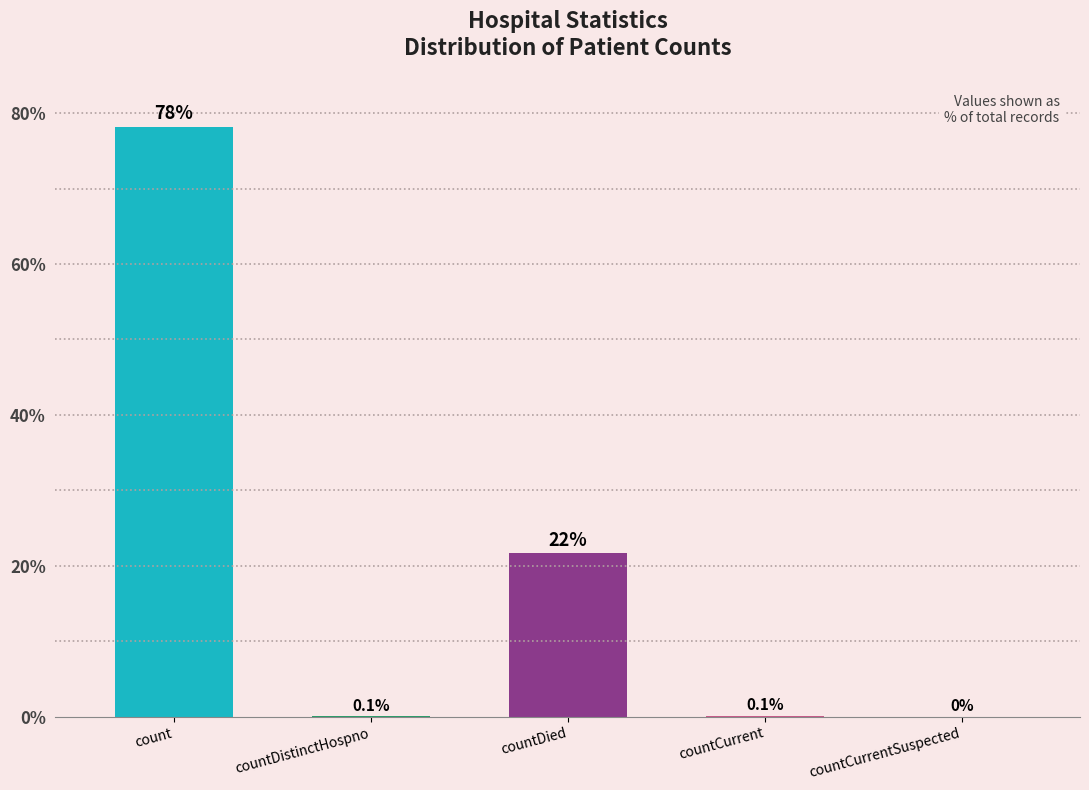

Count the number of values greater than 0.

4